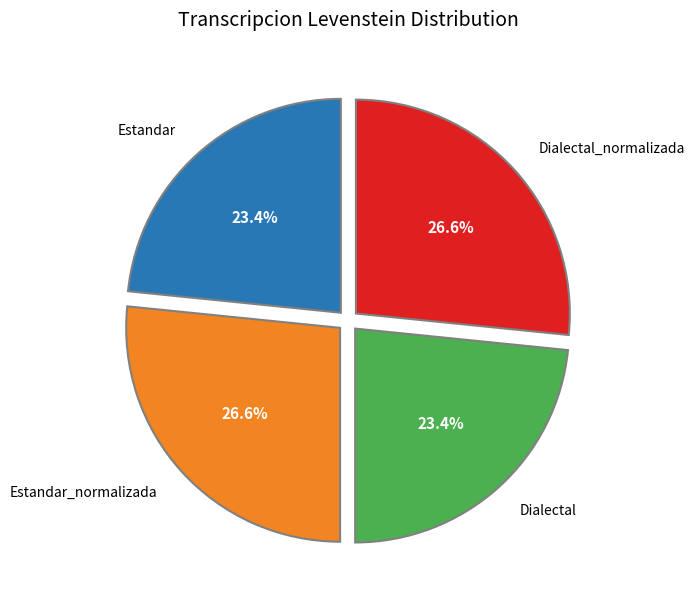

Does any single category account for the majority?

No